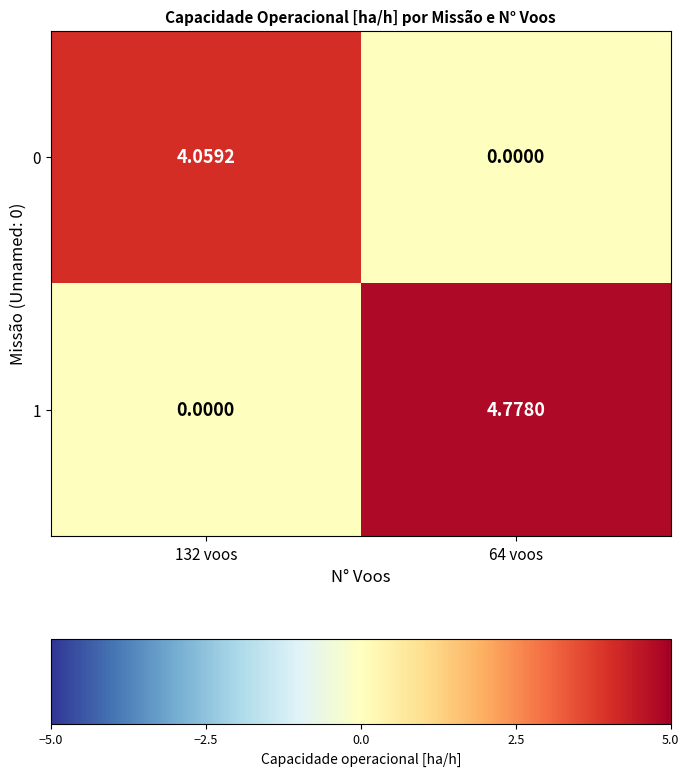

Which has a higher value, 132 voos or 64 voos?

132 voos